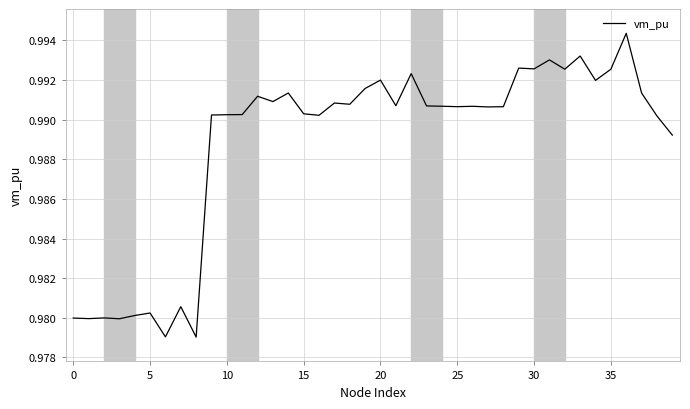

True or false: there are more than 0 points higher than both neighbors.

True